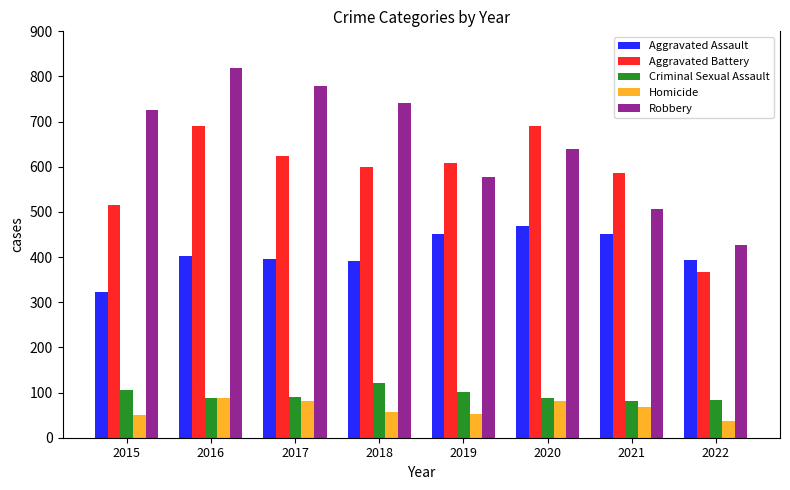

Rank the series at 2018 from lowest to highest value.

Homicide, Criminal Sexual Assault, Aggravated Assault, Aggravated Battery, Robbery